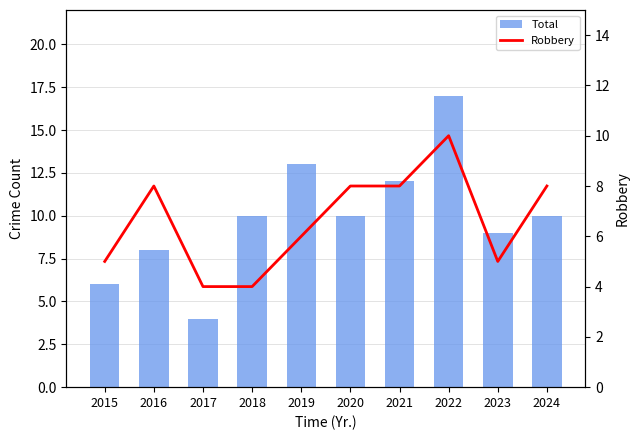

What is the value of the Robbery bar at the 5th from the left?

6